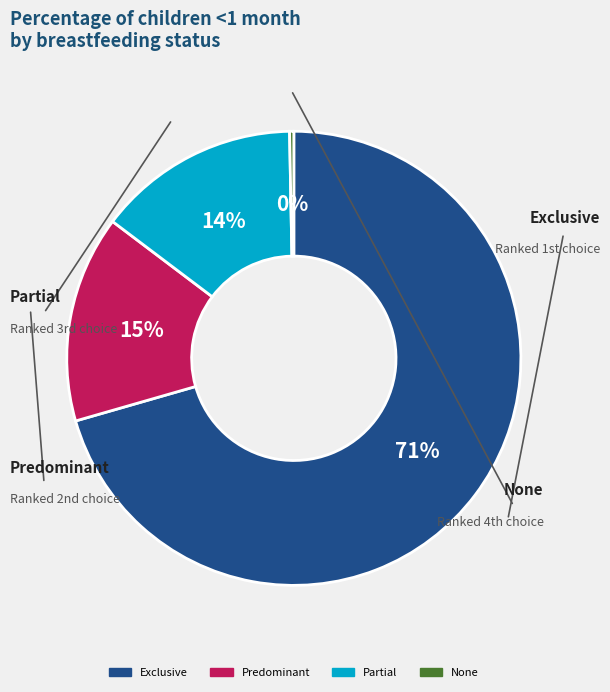

What is the majority slice?

Exclusive